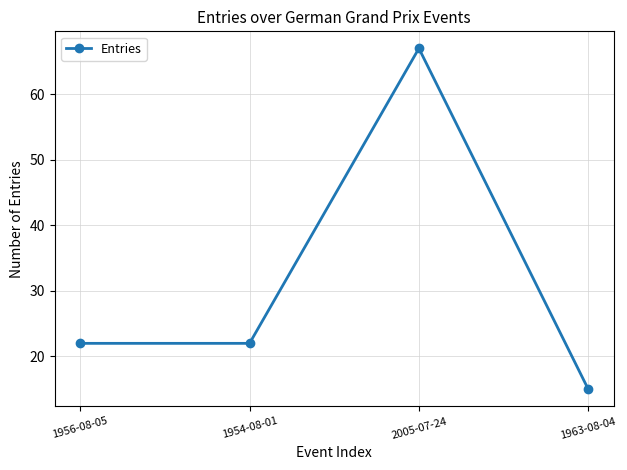

What is the sum of all values?

126